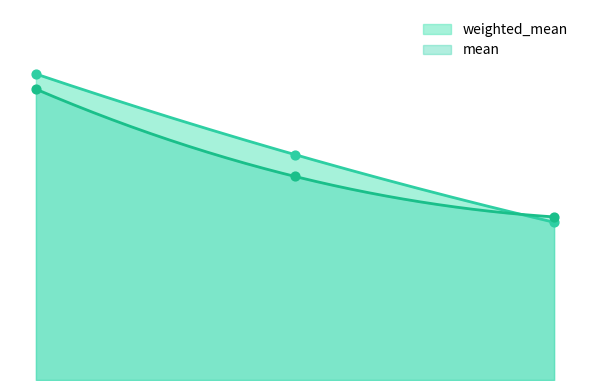

At which category is the sum across all series the highest?

E_tot